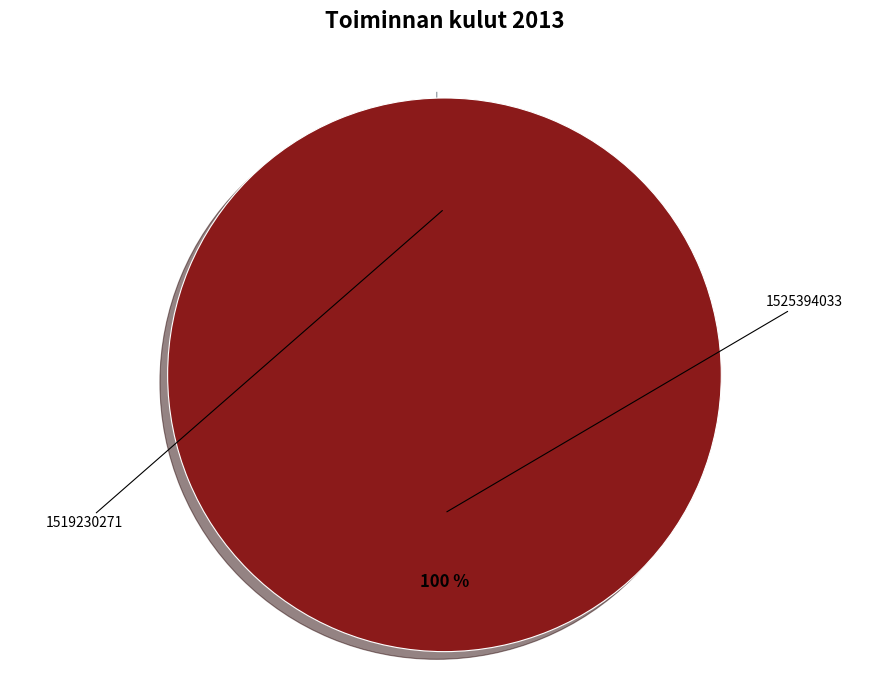

Which category has the biggest portion of the pie?

1525394033